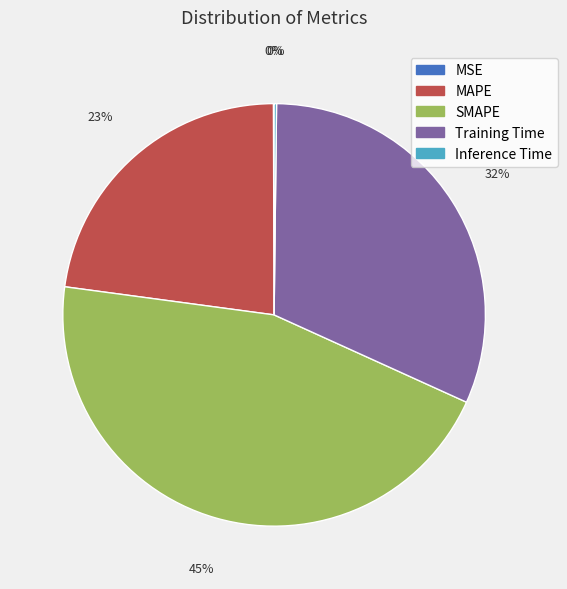

Combined, do Training Time and MAPE account for over 50%?

Yes